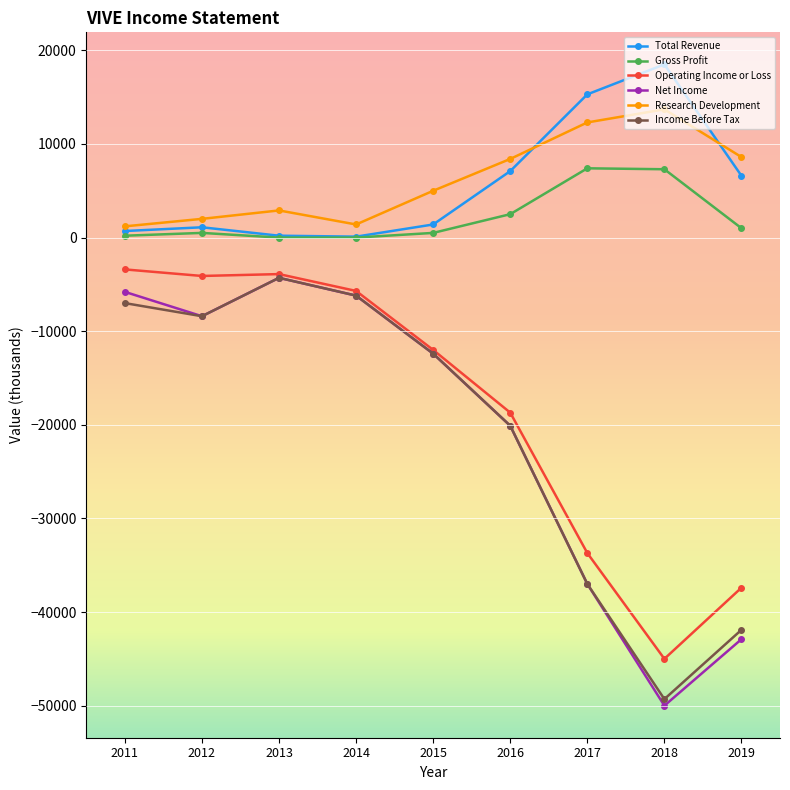

What is the value of the Gross Profit point at the 6th from the left?

2500